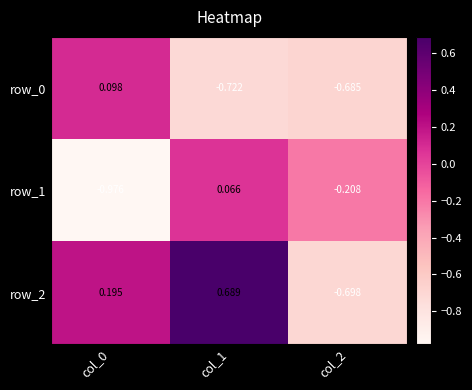

List the series in order of their peak value, highest first.

row_2, row_0, row_1